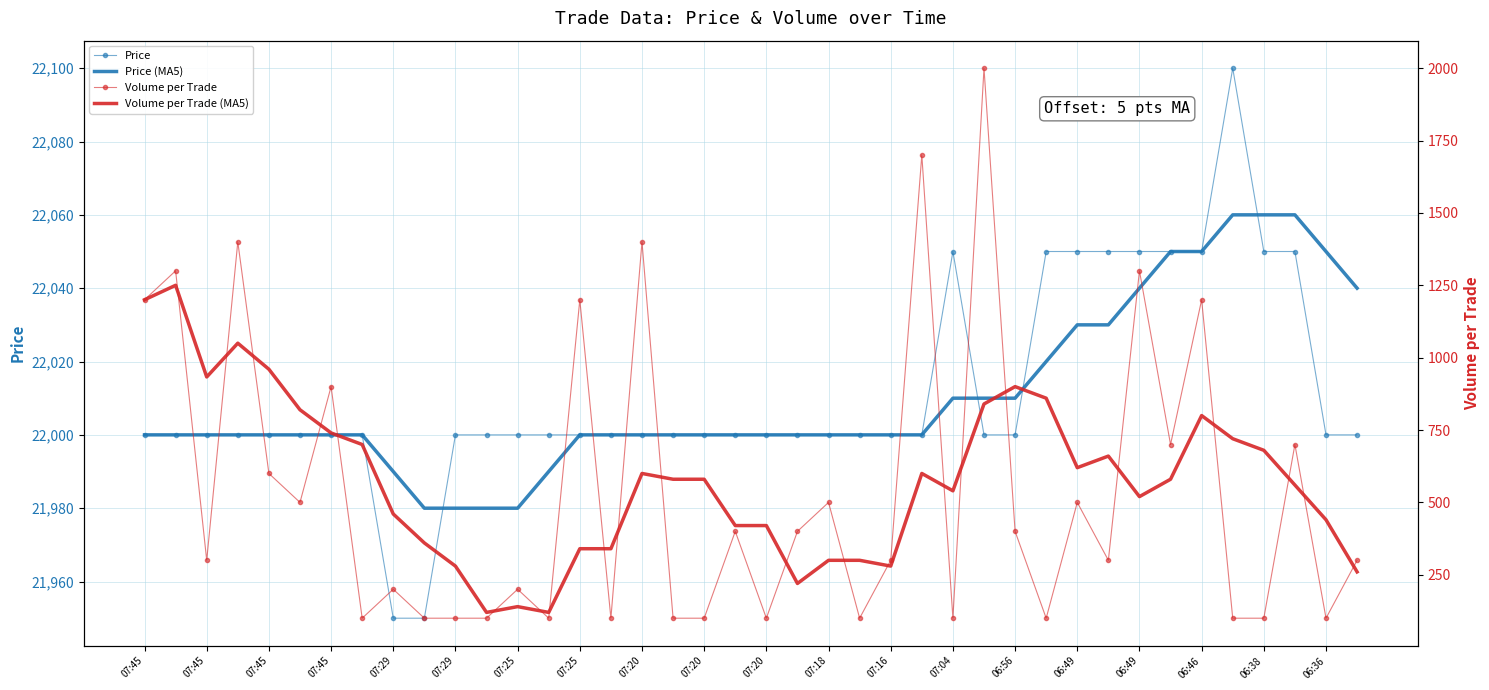

Between 07:25 and 07:04, which series saw the biggest shift?

Volume per Trade